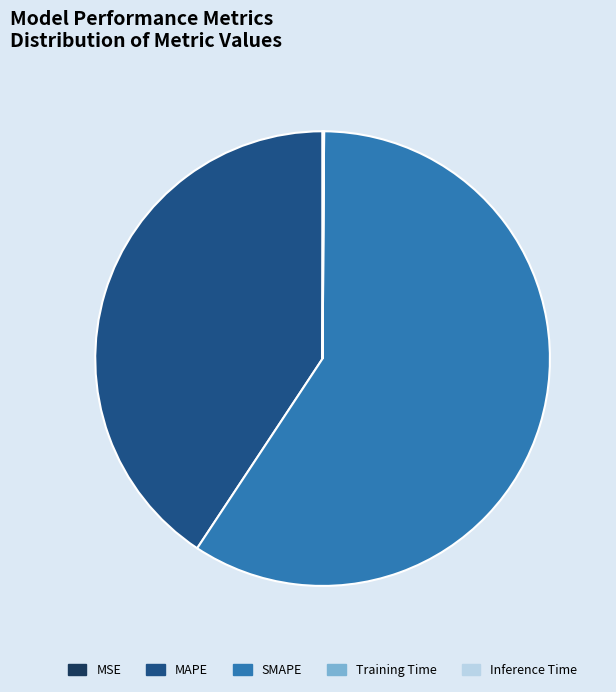

Is it true that MAPE is 47% of the pie?

False